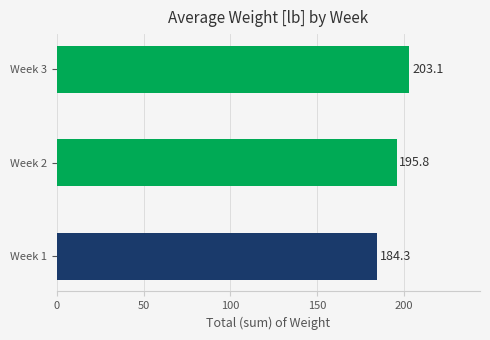

Where is the data nearest to the value 193?

Week 2